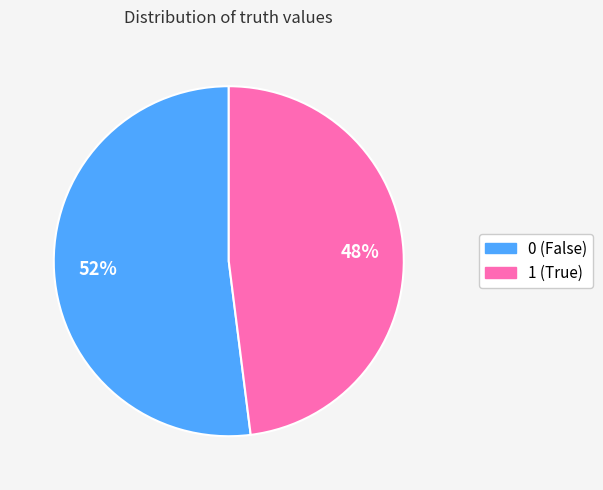

To the nearest percent, what percentage of the pie is 1?

48%